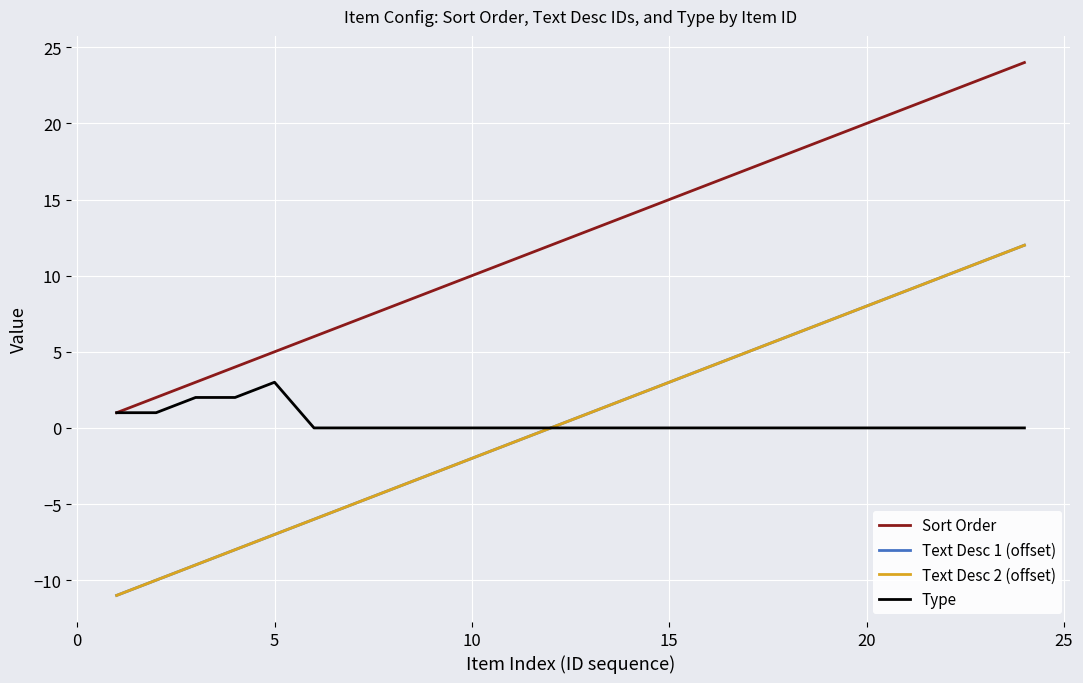

What is the minimum value for Text Desc 1 (offset)?

-11